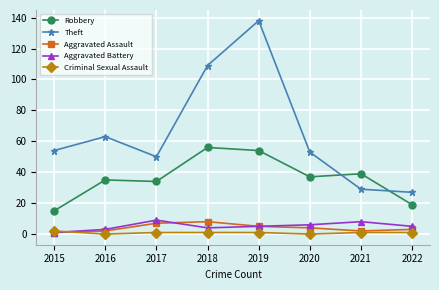

Is the value of Criminal Sexual Assault at 2017 greater than the value of Aggravated Battery at 2017?

No